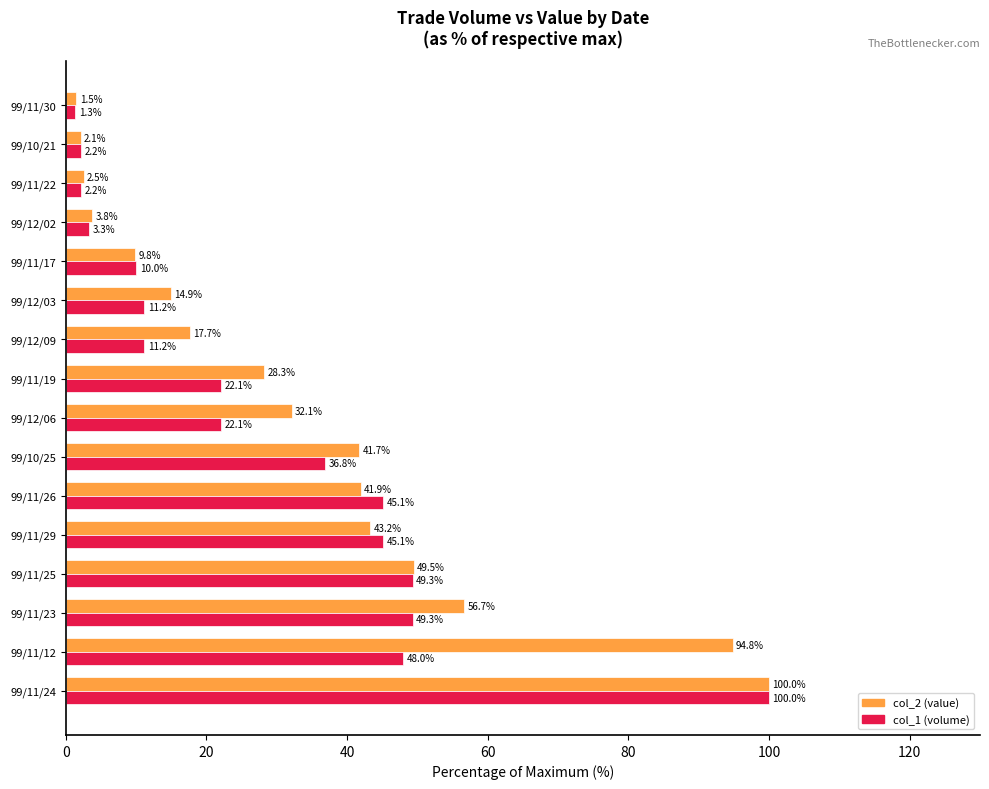

The value of col_1 (volume) at 99/11/19 is 22.1. True or false?

True